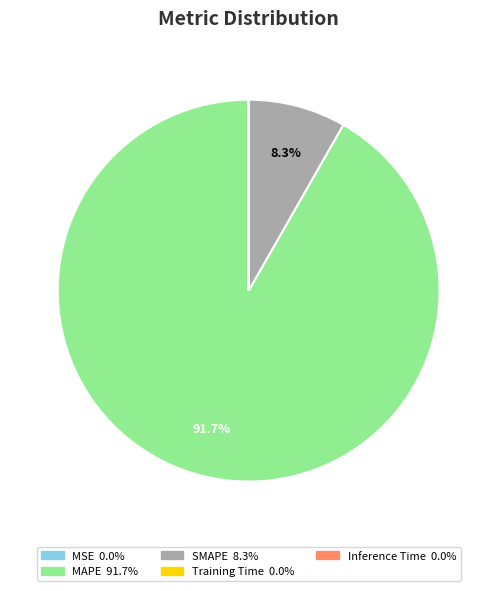

Between SMAPE and MAPE, which is larger?

MAPE